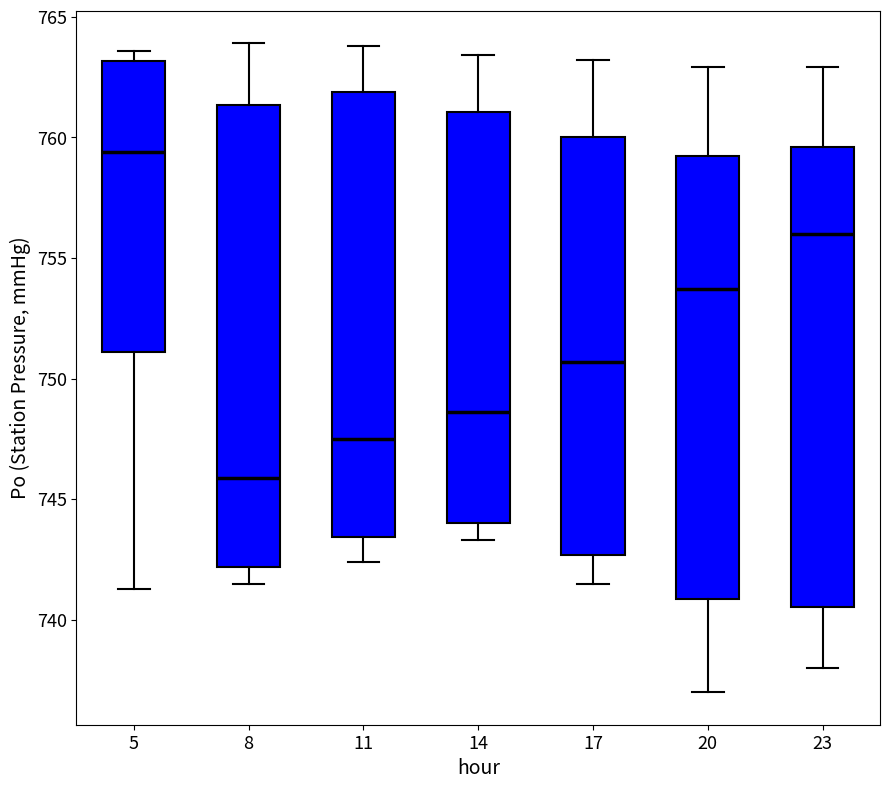

Where does the median line of the box at x = 17 sit on the y-axis? The values are not printed on the chart, so give them approximately, as read against the axis.

750.5